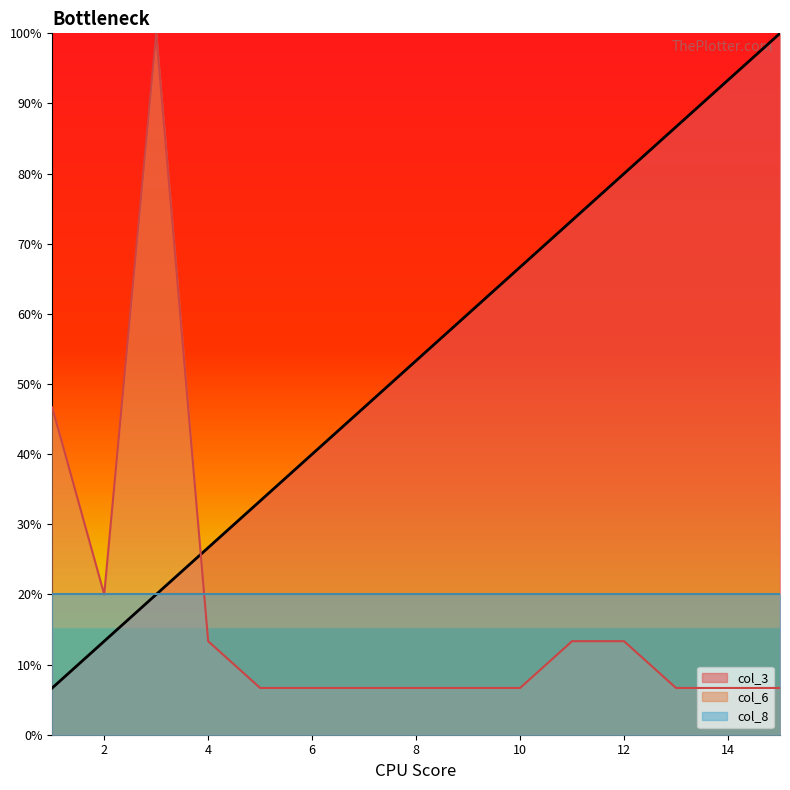

Does the chart have visible grid lines?

No